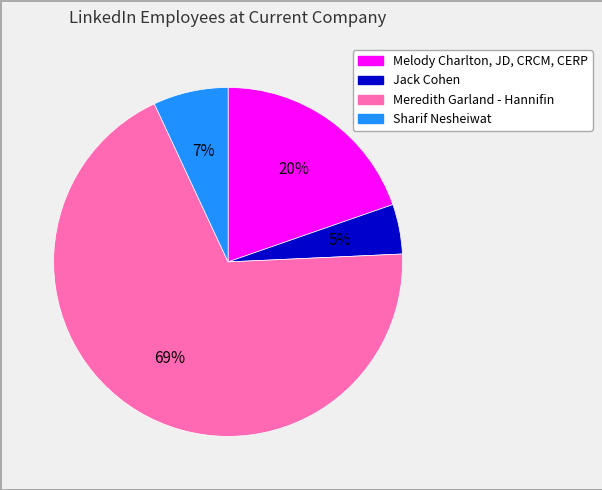

To the nearest percent, what is the combined percentage of Meredith Garland - Hannifin and Melody Charlton, JD, CRCM, CERP?

88%